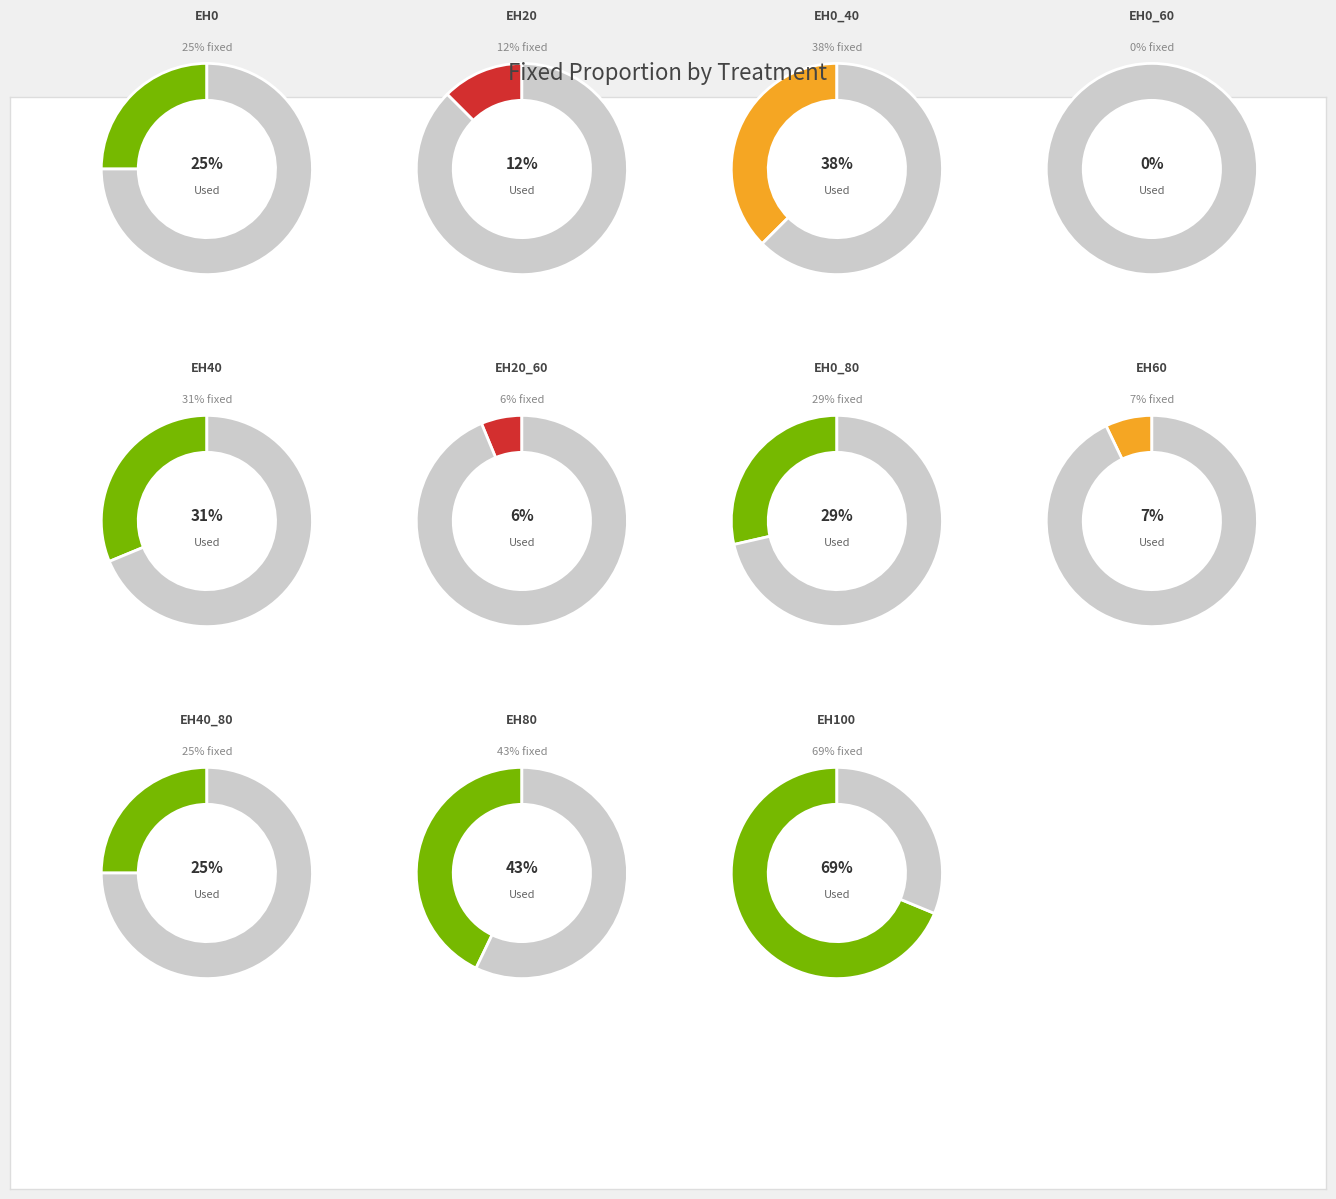

To the nearest percent, what is the difference between the largest and smallest slice percentages?

24%